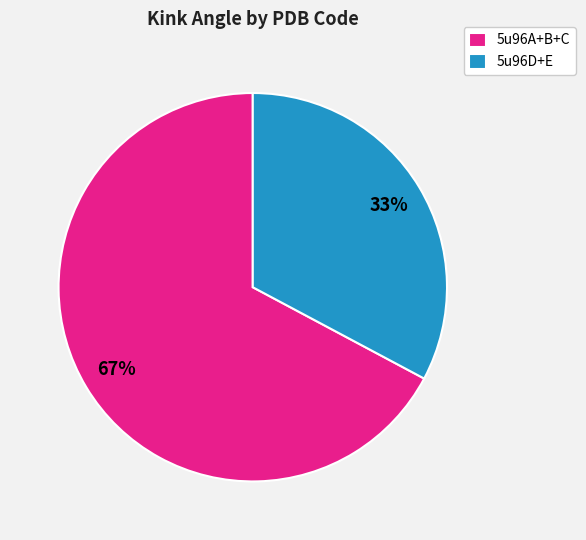

Which has a higher value, 5u96A+B+C or 5u96D+E?

5u96A+B+C